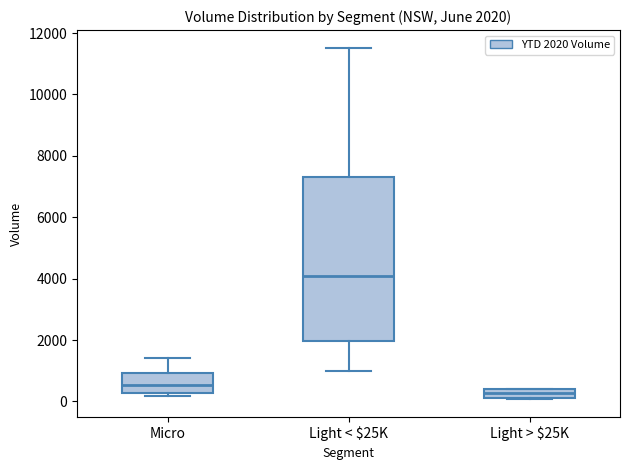

Which box has the highest median line?

Light < $25K